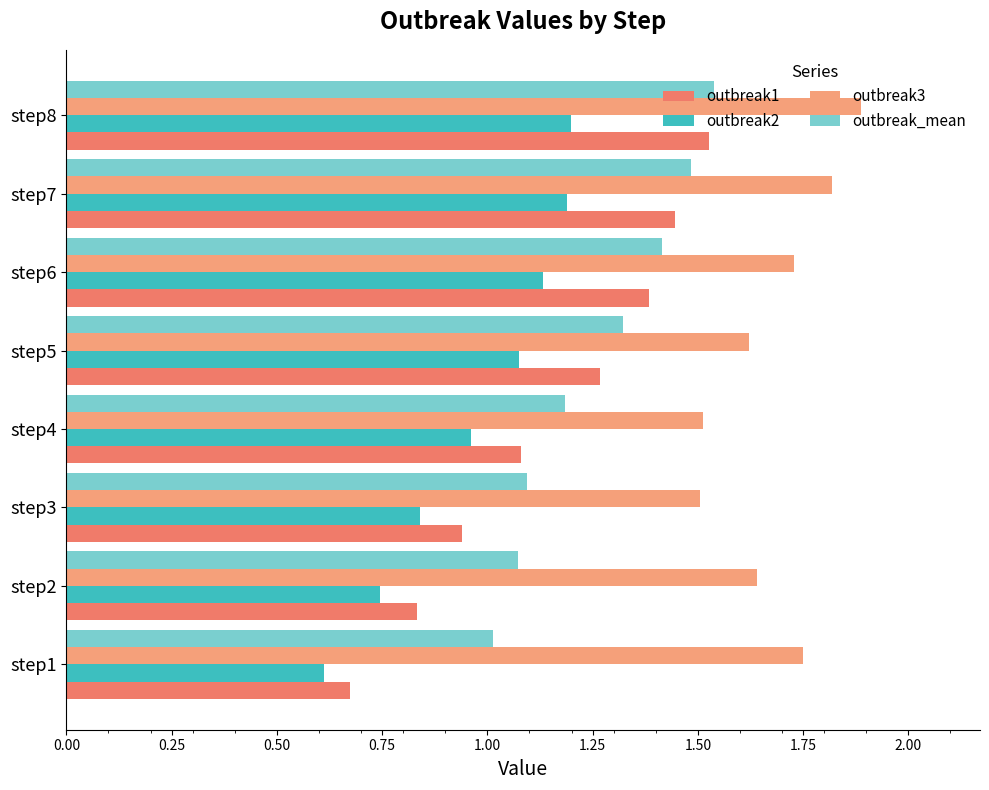

Which series has the largest total across all categories?

outbreak3